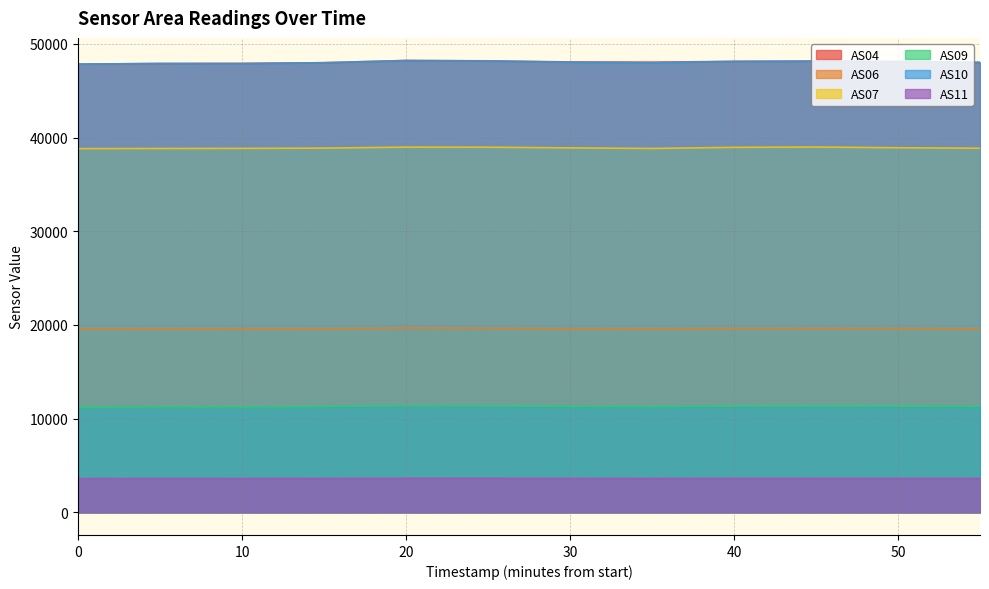

Does the chart display data point markers on the line(s)?

No